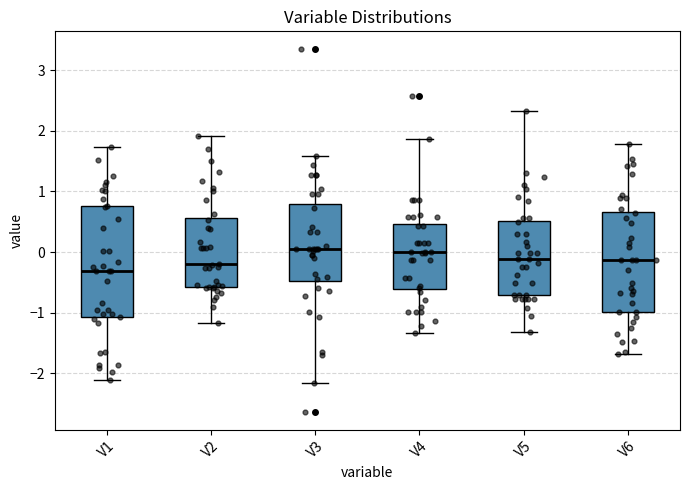

Where does the lower whisker of the box for V1 end on the y-axis? The values are not printed on the chart, so give them approximately, as read against the axis.

-2.1